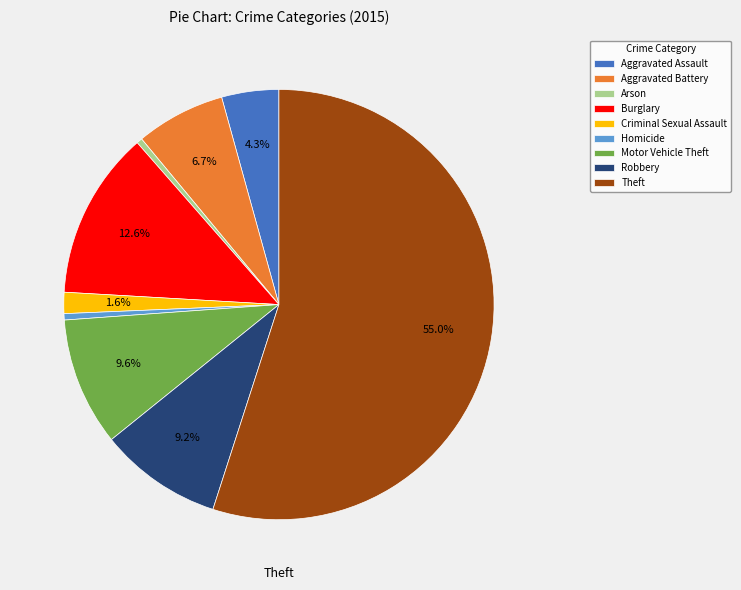

To the nearest percent, what is the difference between the largest and smallest slice percentages?

55%